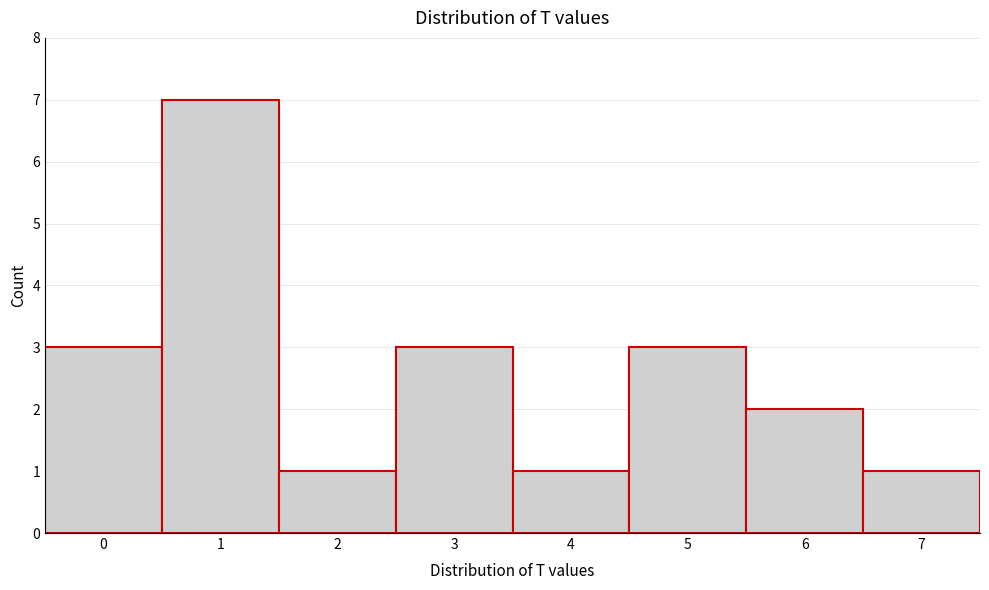

Reading left to right, list every bar in this chart as the range it spans on the x-axis followed by its height. The values are not printed on the chart, so give them approximately, as read against the axis.

-0.5 to 0.5: 3
0.5 to 1.5: 7
1.5 to 2.5: 1
2.5 to 3.5: 3
3.5 to 4.5: 1
4.5 to 5.5: 3
5.5 to 6.5: 2
6.5 to 7.5: 1